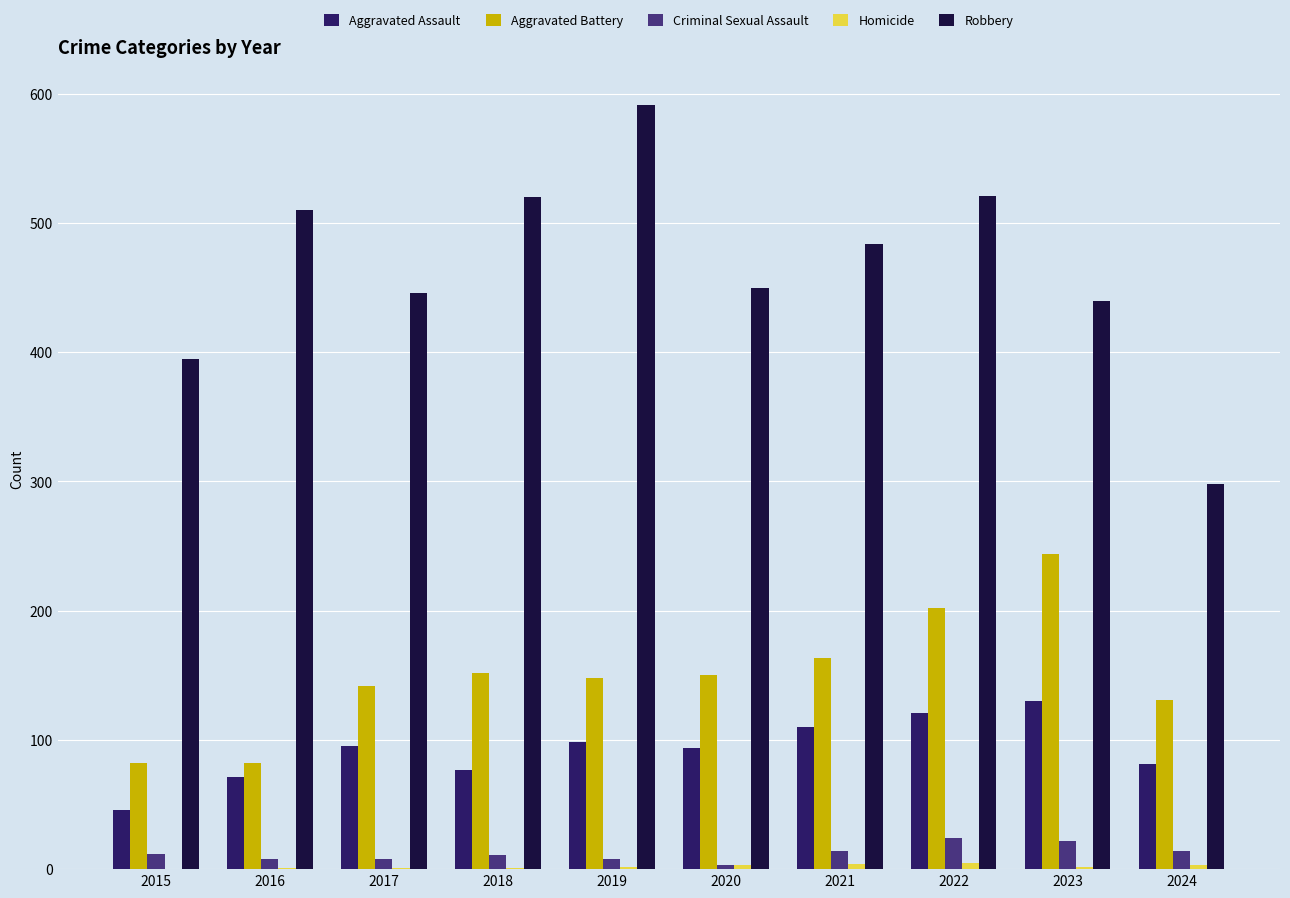

What is the total value across all series at 2018?

761